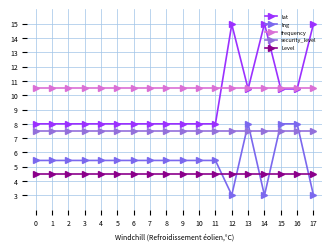

What is the sum of all security_level values?

135.0